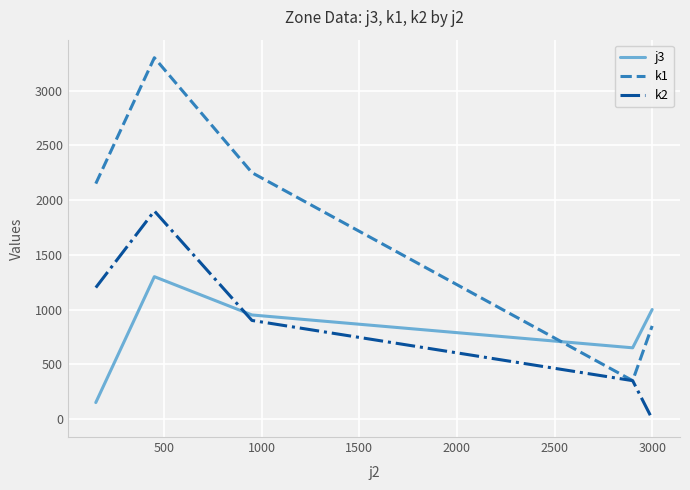

True or false: k2 and j3 cross at least once.

True